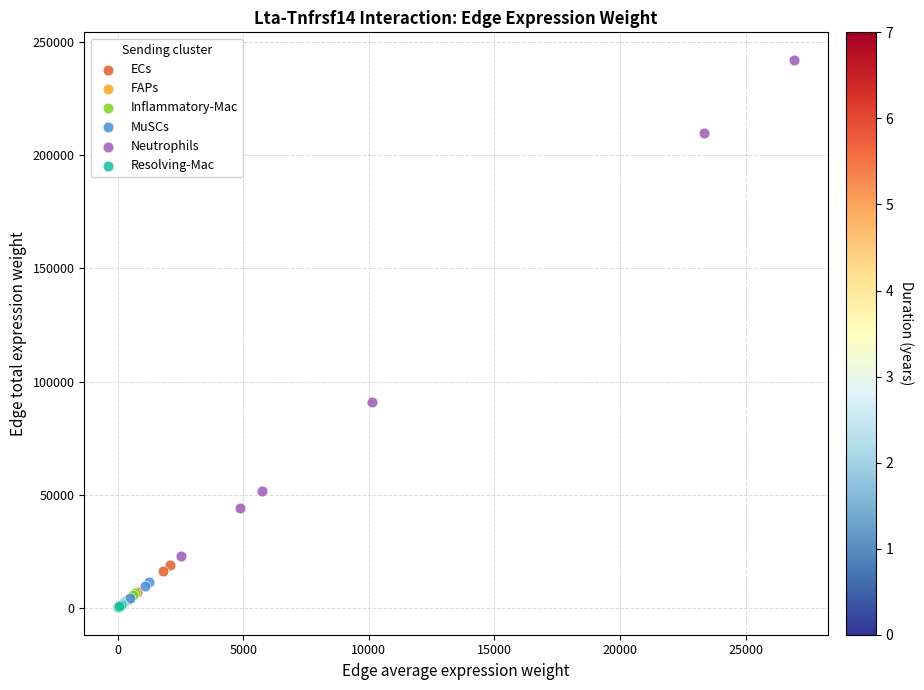

Which series reaches the maximum Y coordinate?

Neutrophils